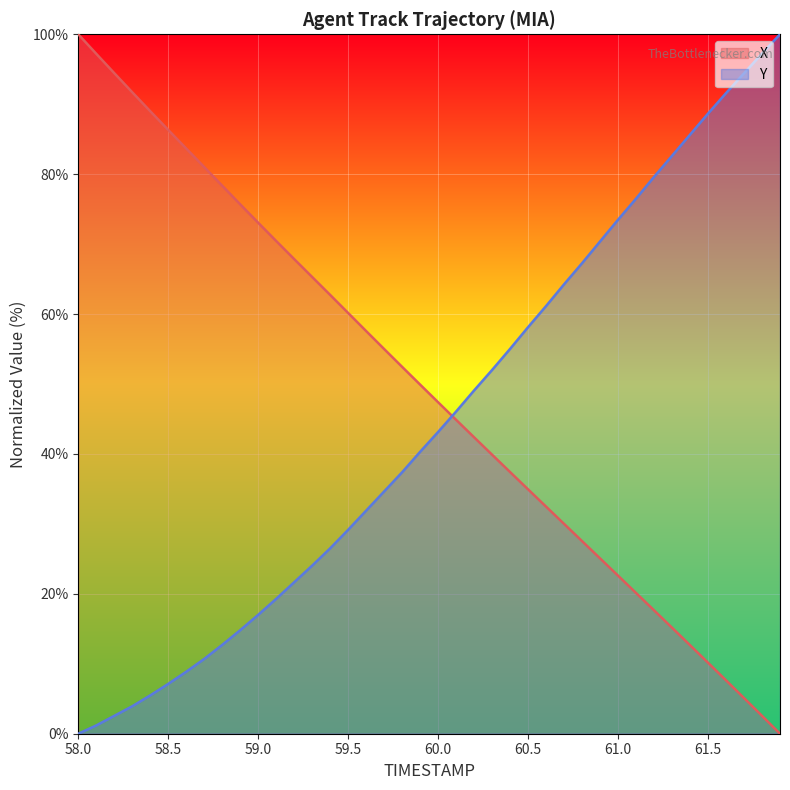

What is the total value across all series at 61.0?

96.1